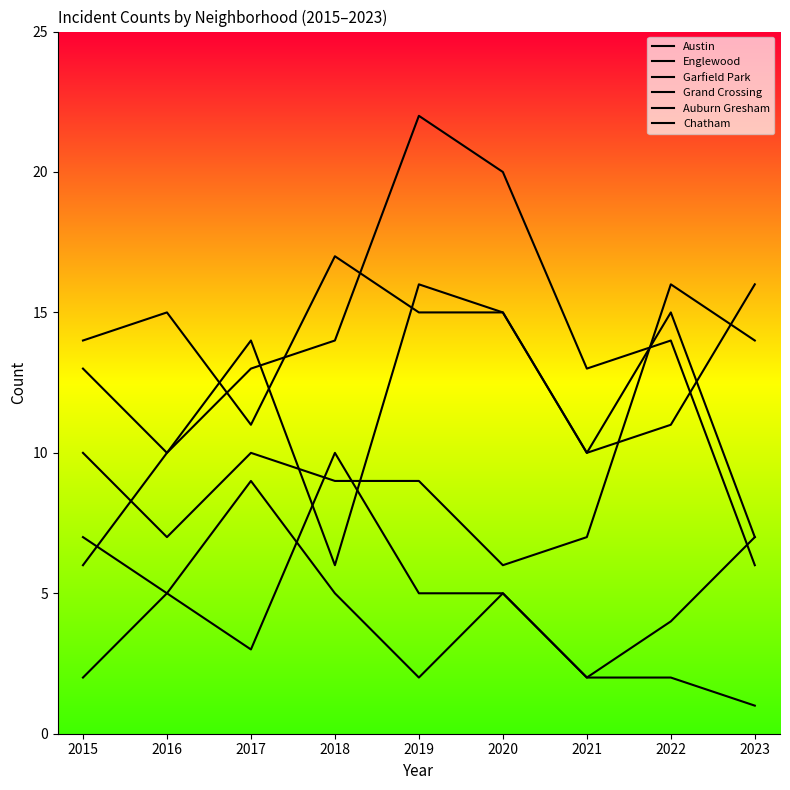

What is the difference between the Auburn Gresham values at 2015 and 2023?

6